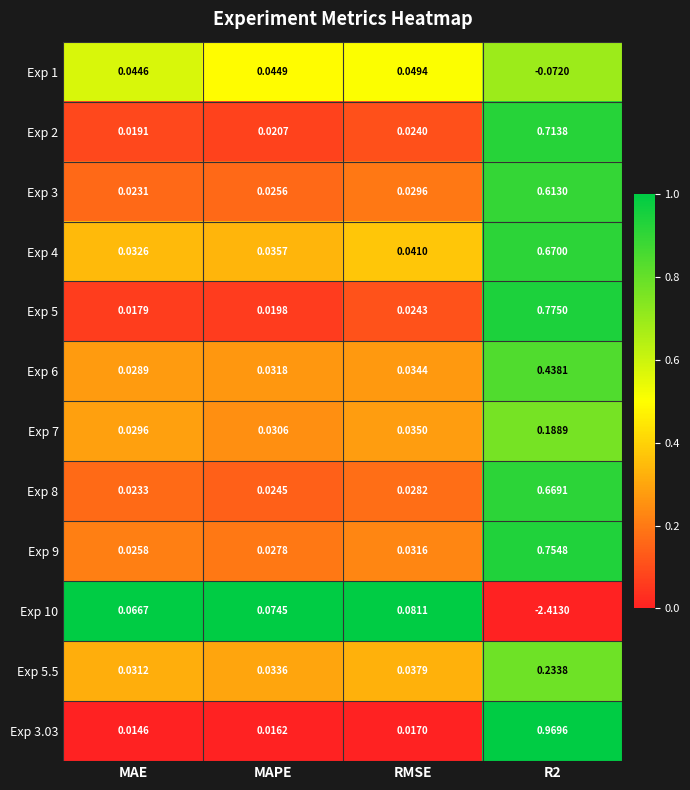

Is the value of Exp 9 at MAE greater than the value of Exp 4 at MAPE?

No